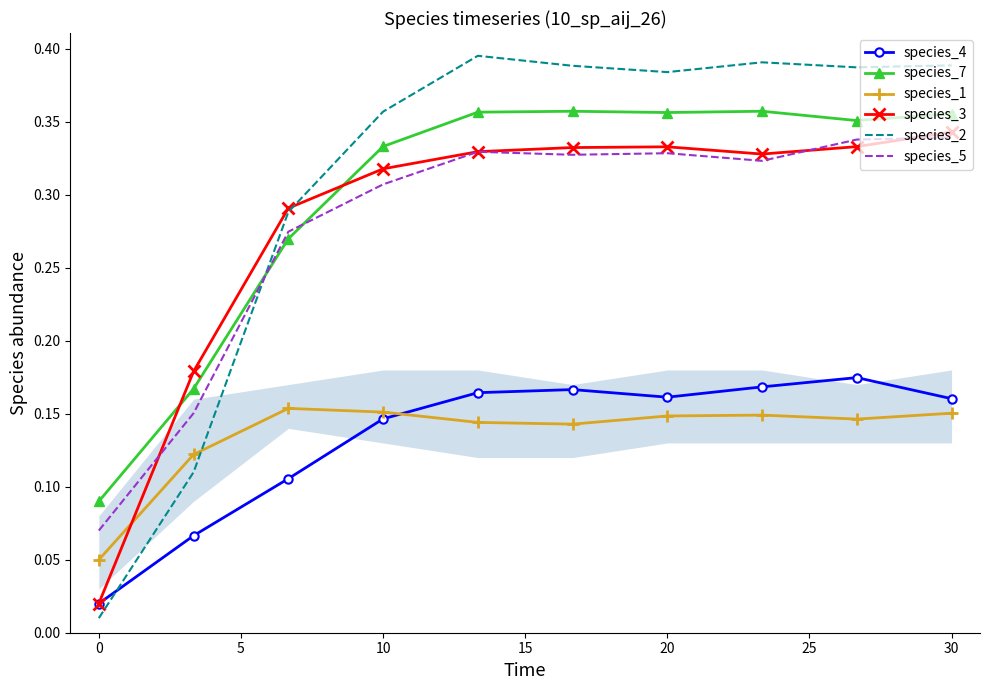

Which series has the largest range (max minus min)?

species_2